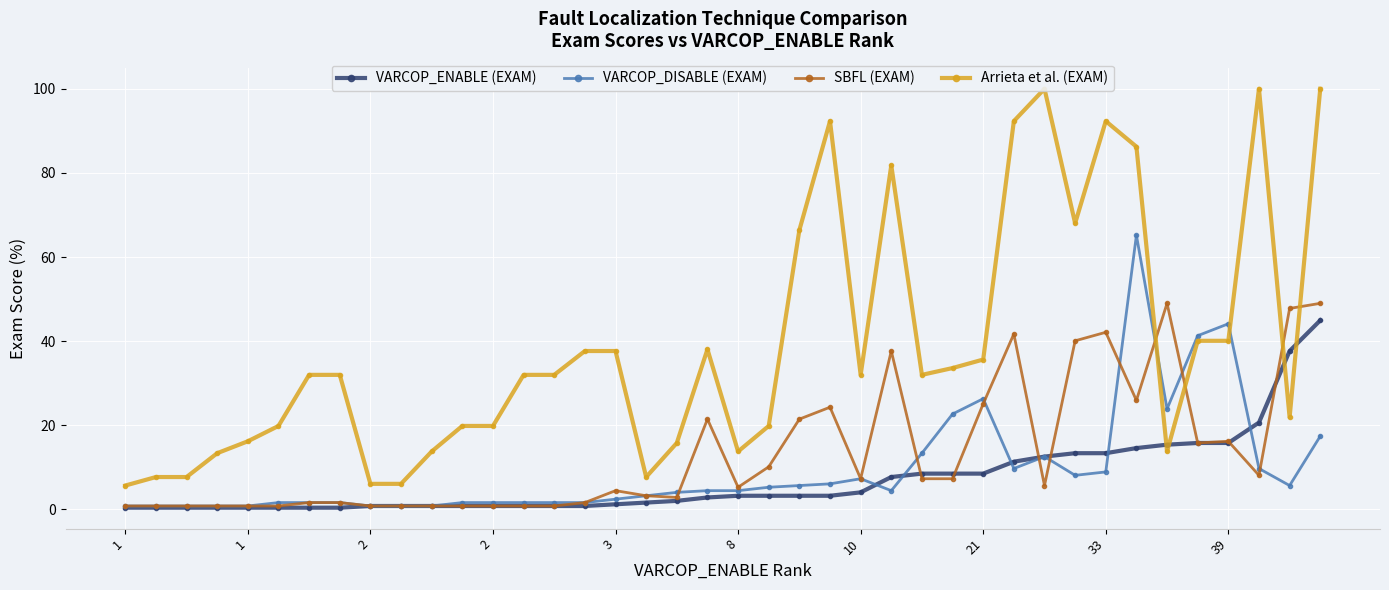

At 10, list the series in order from smallest to largest.

VARCOP_ENABLE (EXAM), VARCOP_DISABLE (EXAM), SBFL (EXAM), Arrieta et al. (EXAM)